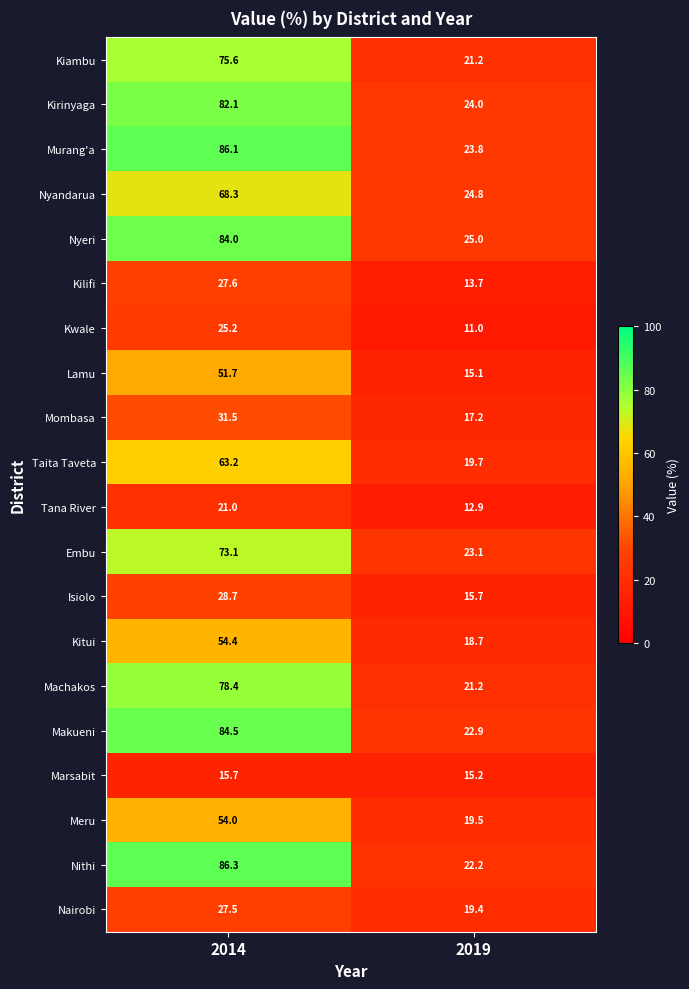

Which series changed the most between 2014 and 2019?

Nithi